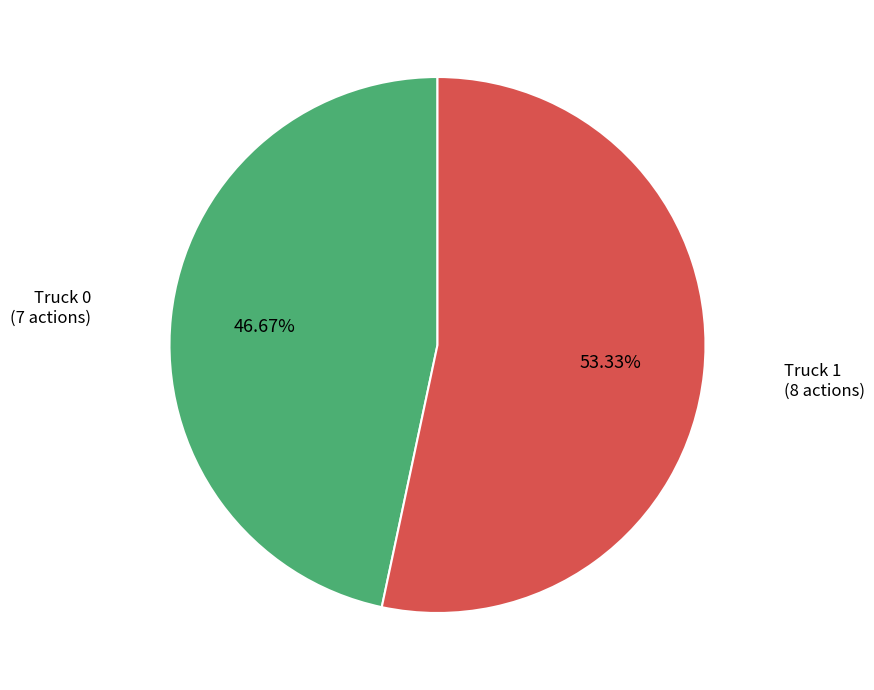

Is there a majority slice in this chart?

Yes